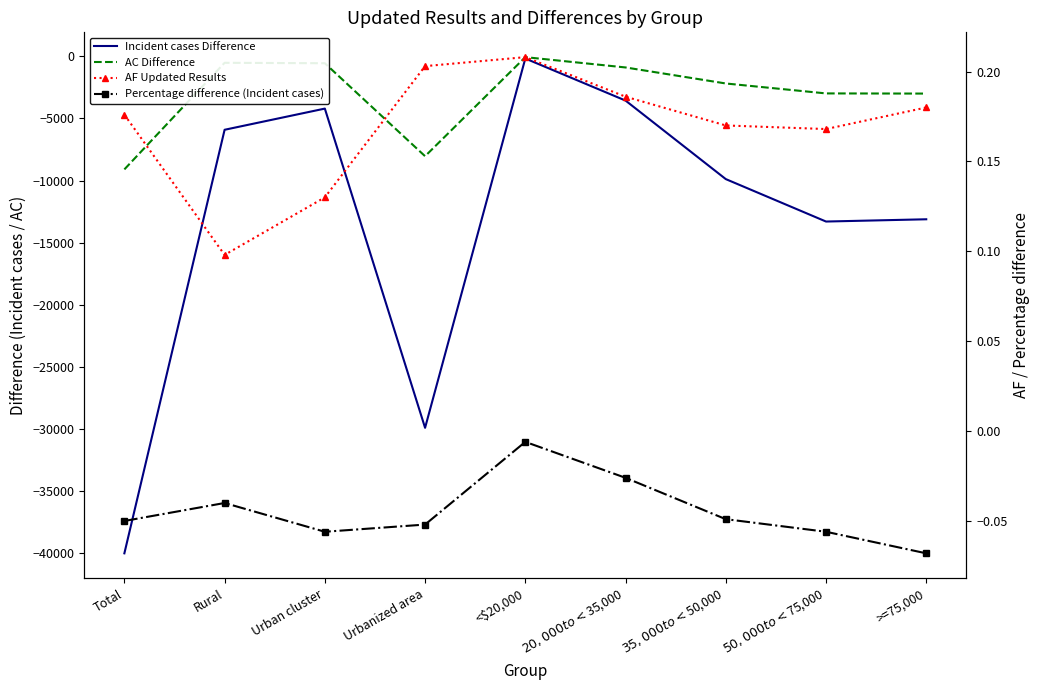

What is the difference between the AC Difference values at >=75,000 and $35,000 to <$50,000?

814.0